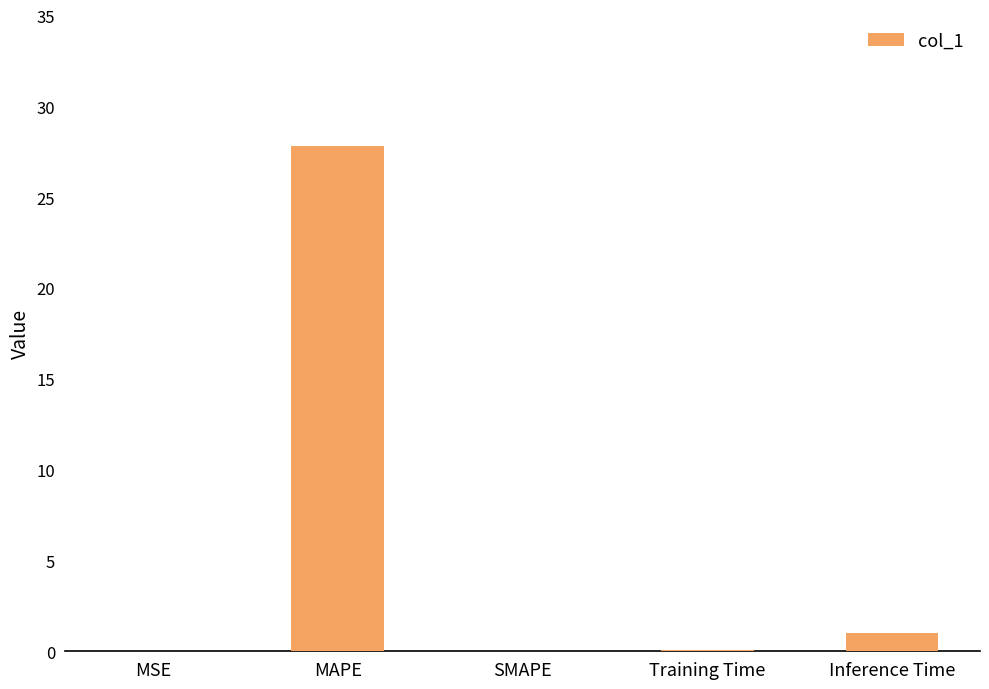

Are the bars horizontal?

No